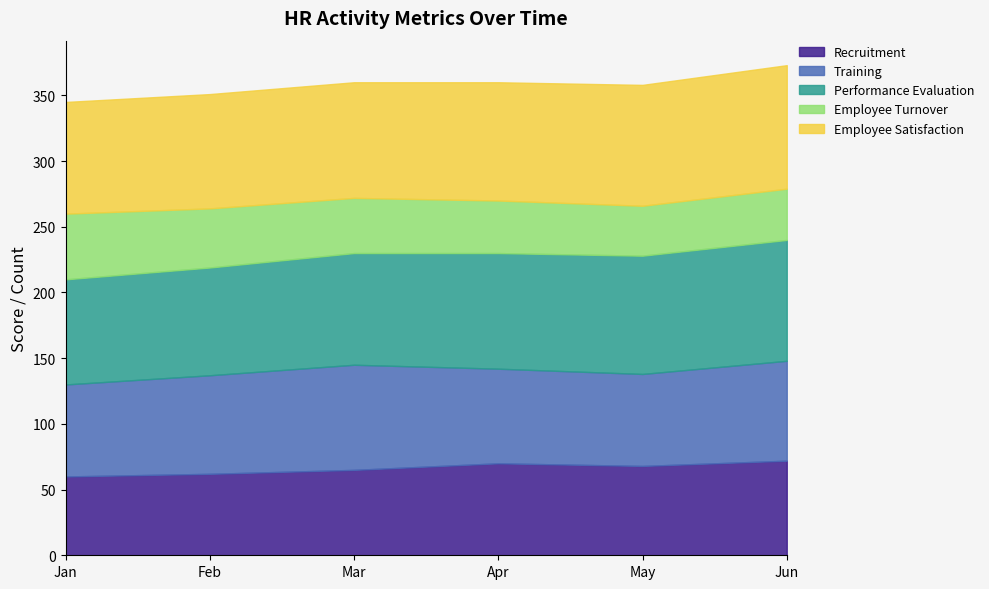

Rank the series at May from highest to lowest value.

Employee Satisfaction, Performance Evaluation, Training, Recruitment, Employee Turnover